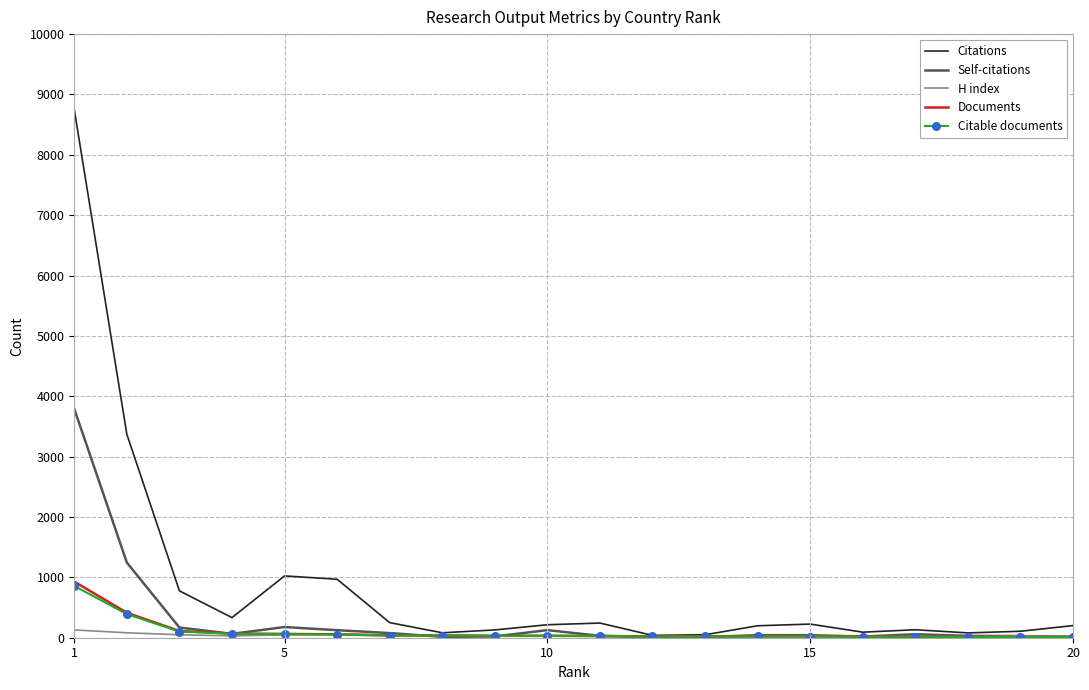

Which series has the largest total across all categories?

Citations